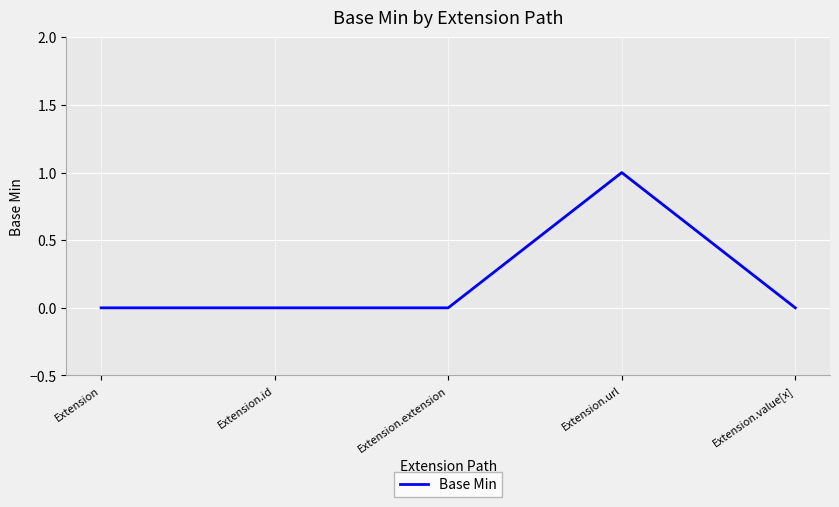

Count the number of categories in the chart.

5